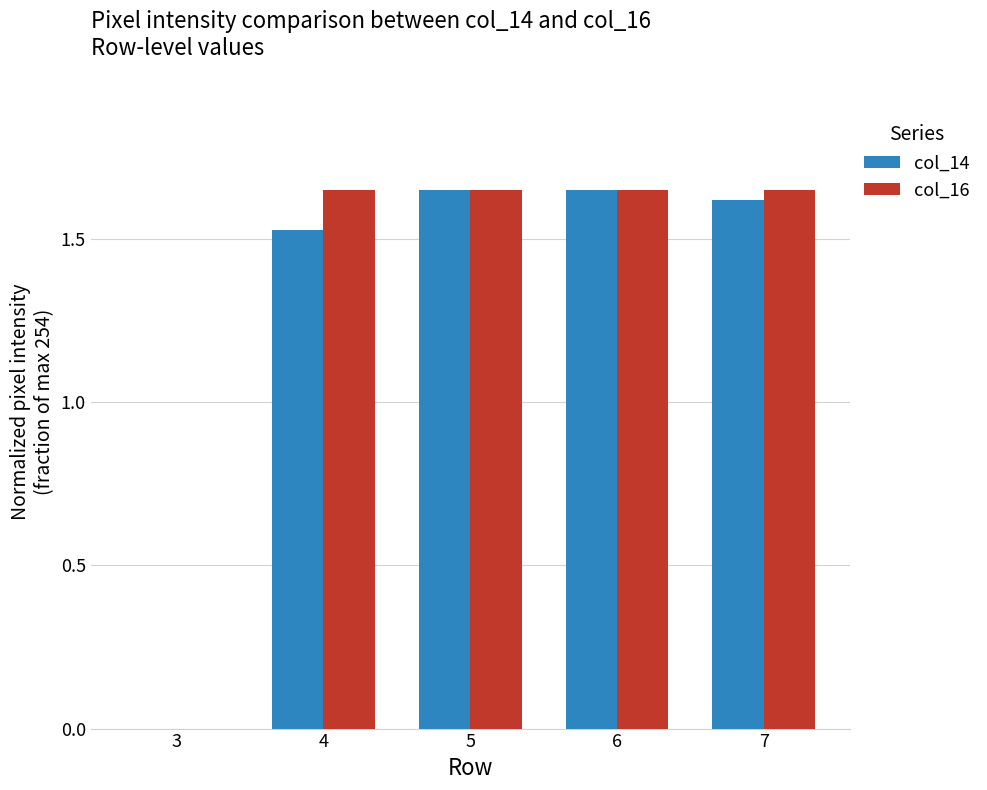

What is the sum of the col_16 values at 7 and 5?

3.3